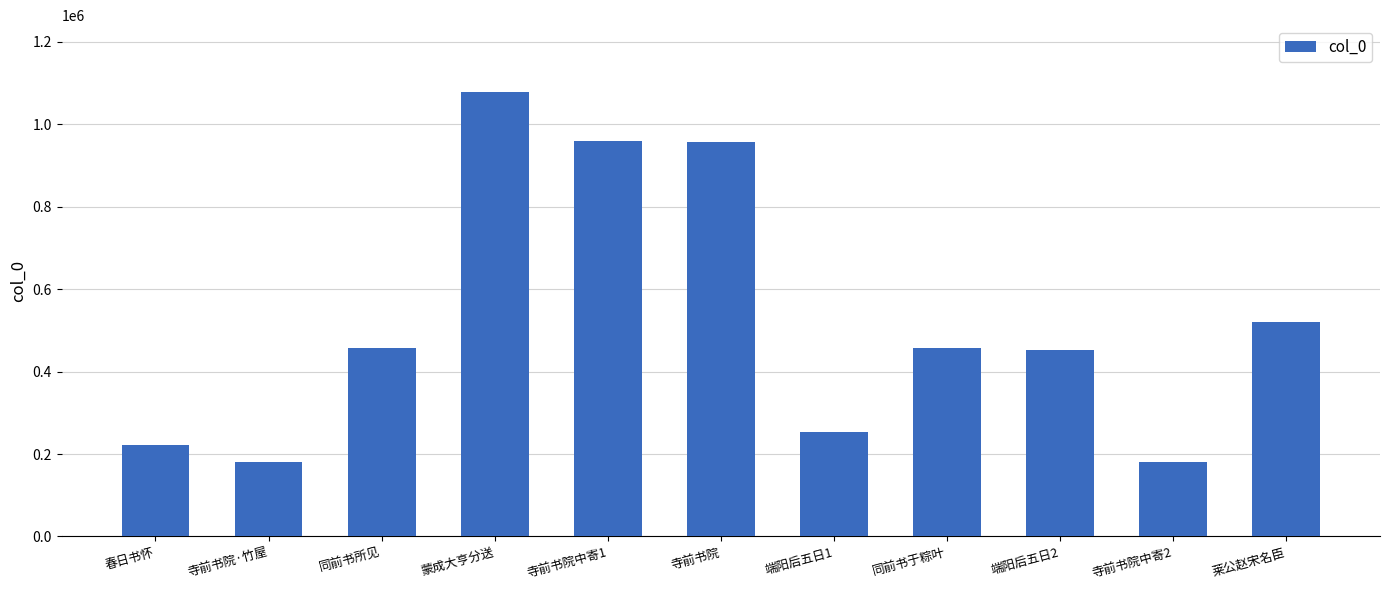

What is the greatest value displayed?

1078527